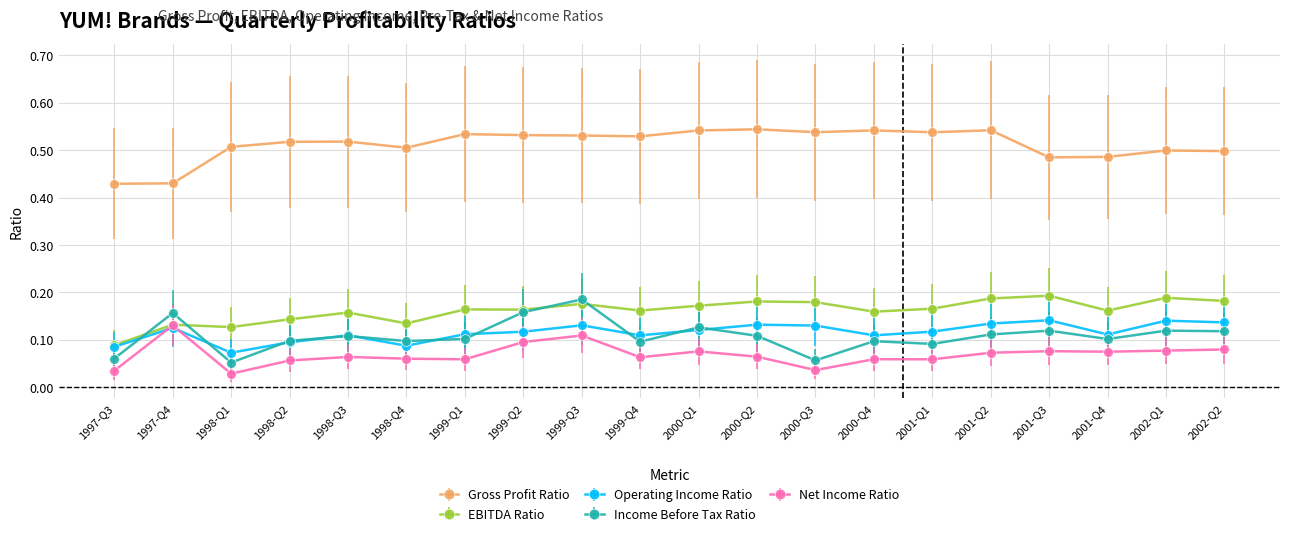

What is the label of the 12th point from the right?

1999-Q3